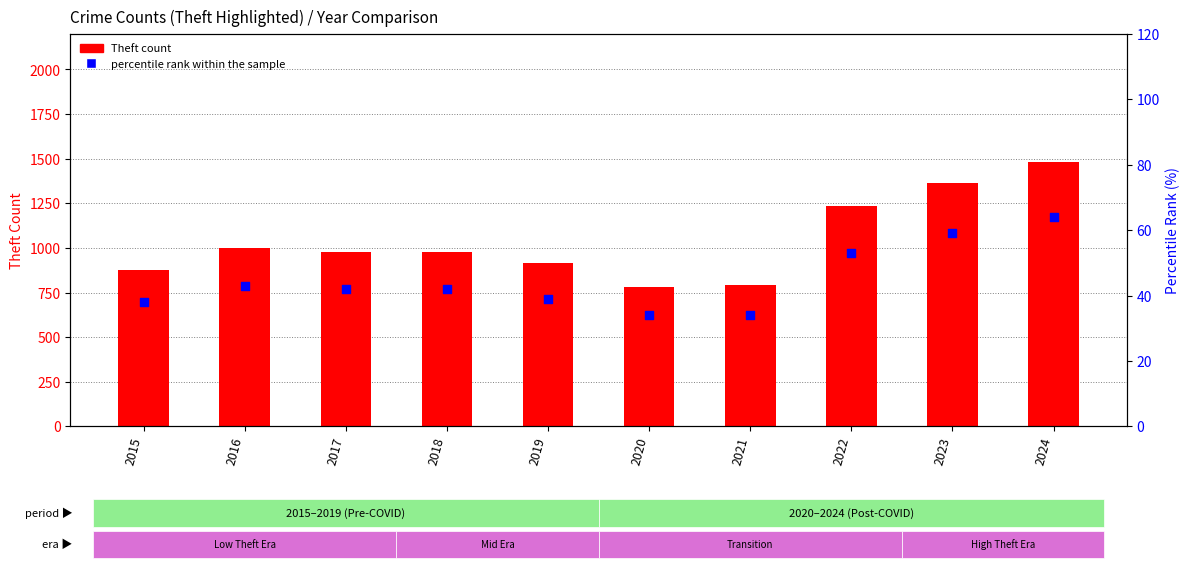

At which category is the sum across all series the highest?

2024